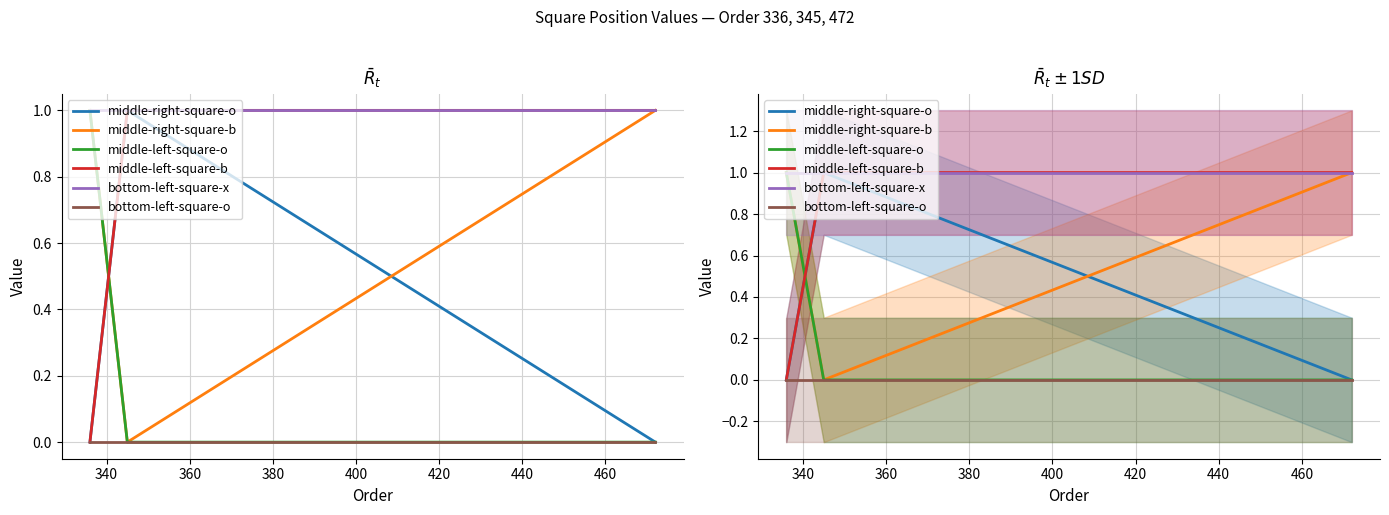

Reading left to right, what are all the values shown in this chart?

middle-right-square-o: 0	1	0
middle-right-square-b: 1	0	1
middle-left-square-o: 1	0	0
middle-left-square-b: 0	1	1
bottom-left-square-x: 1	1	1
bottom-left-square-o: 0	0	0